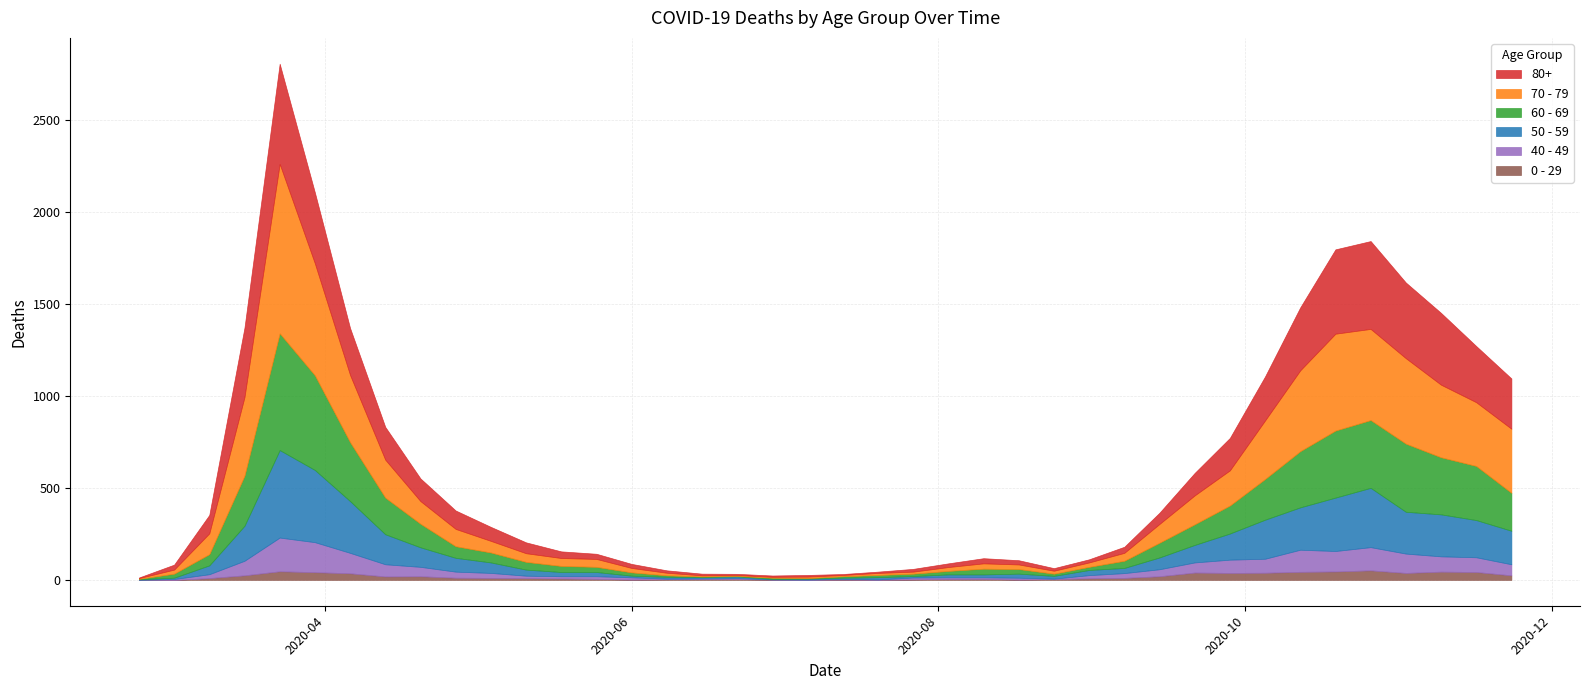

Is it true that 70 - 79 equals 123 at 2020-04-20?

True